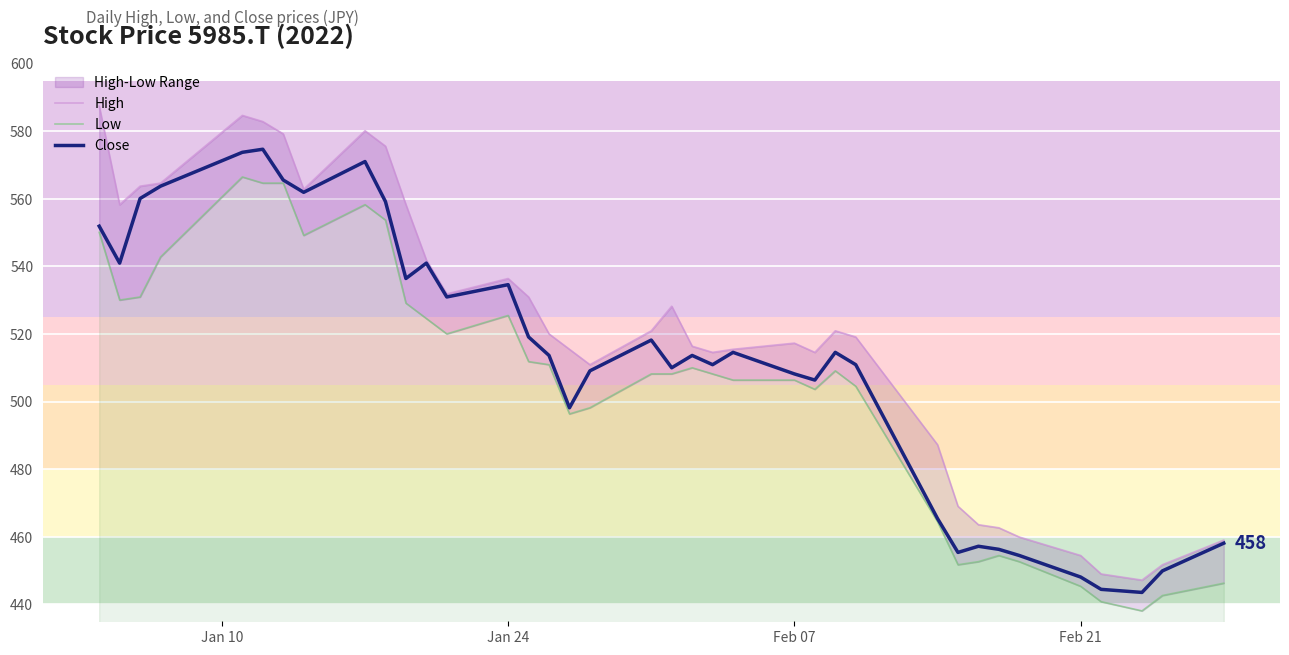

Where is High nearest to the value 517?

Feb 07